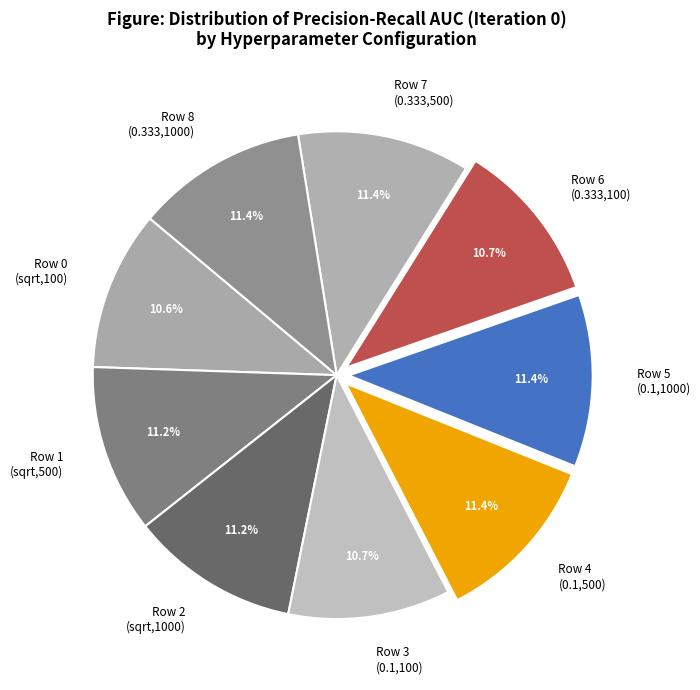

Between Row 6 (0.333,100) and Row 4 (0.1,500), which is larger?

Row 4 (0.1,500)